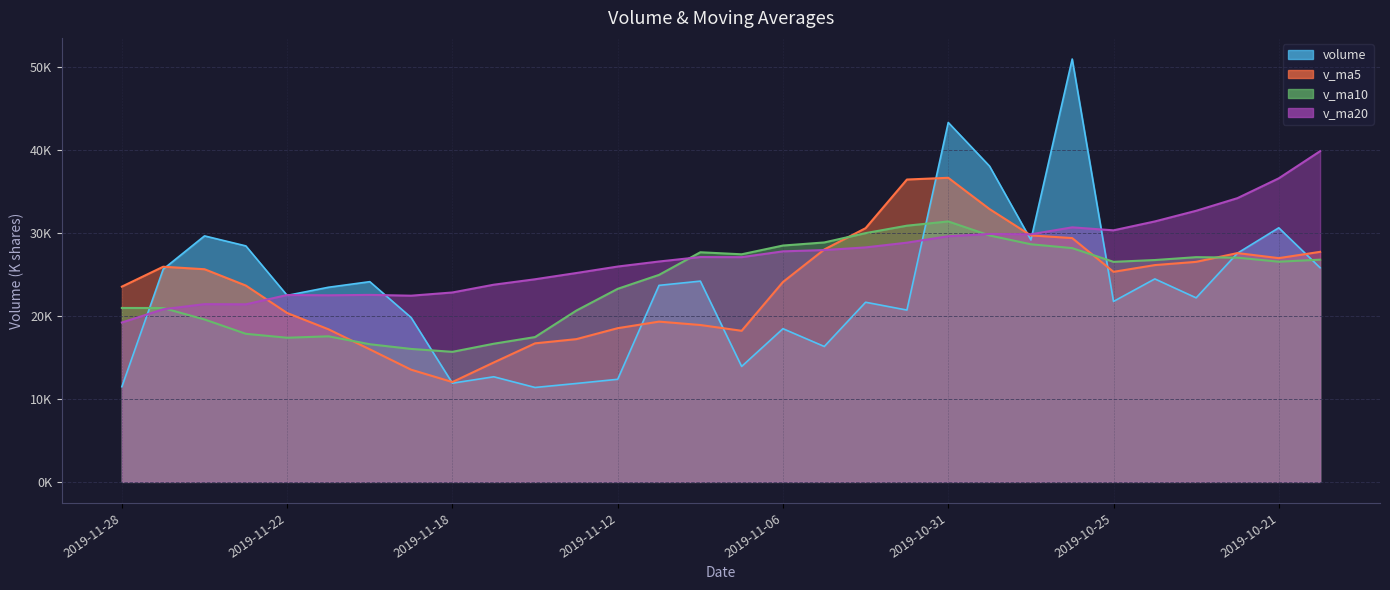

What is the difference between the maximum and minimum values in the v_ma5 series?

24633.9